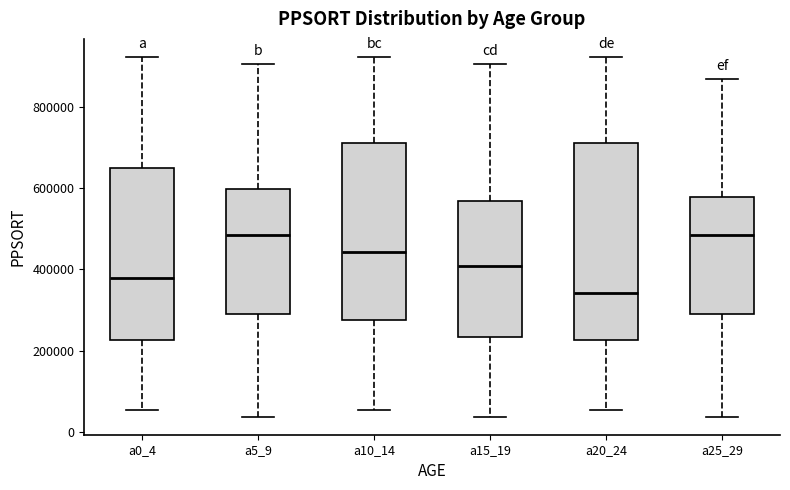

Reading left to right, read every box against the y-axis: the position of its median line, the range the box covers, and the ends of its whiskers. The values are not printed on the chart, so give them approximately, as read against the axis.

a0_4: median 380000, box 220000 to 640000, whiskers 60000 to 920000
a5_9: median 480000, box 280000 to 600000, whiskers 40000 to 900000
a10_14: median 440000, box 280000 to 720000, whiskers 60000 to 920000
a15_19: median 400000, box 240000 to 560000, whiskers 40000 to 900000
a20_24: median 340000, box 220000 to 720000, whiskers 60000 to 920000
a25_29: median 480000, box 280000 to 580000, whiskers 40000 to 860000